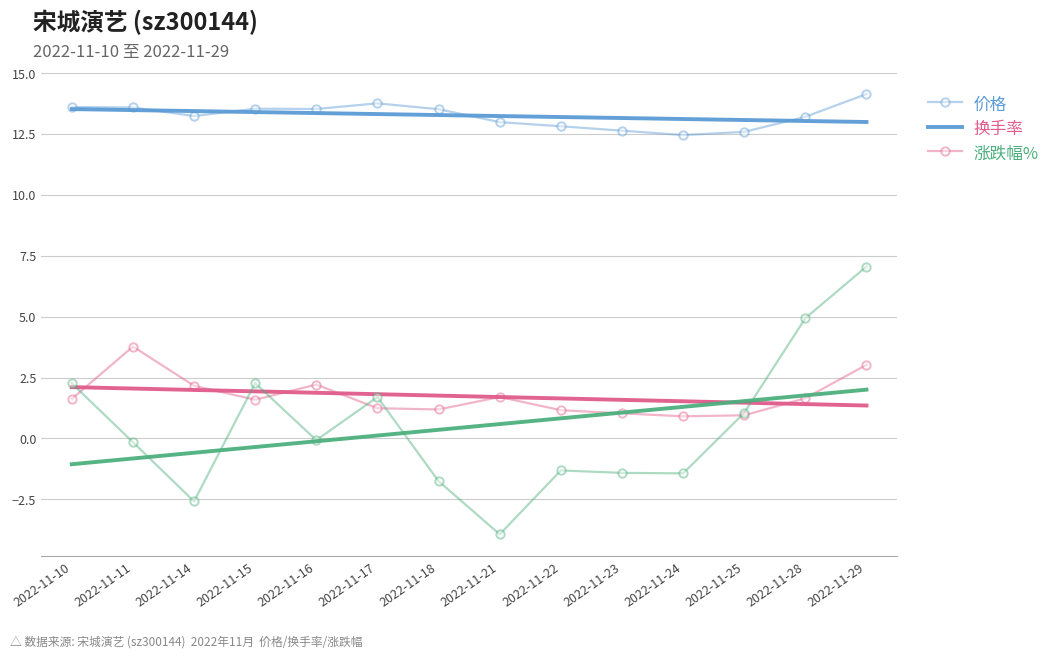

At which category is the sum across all series the highest?

2022-11-29